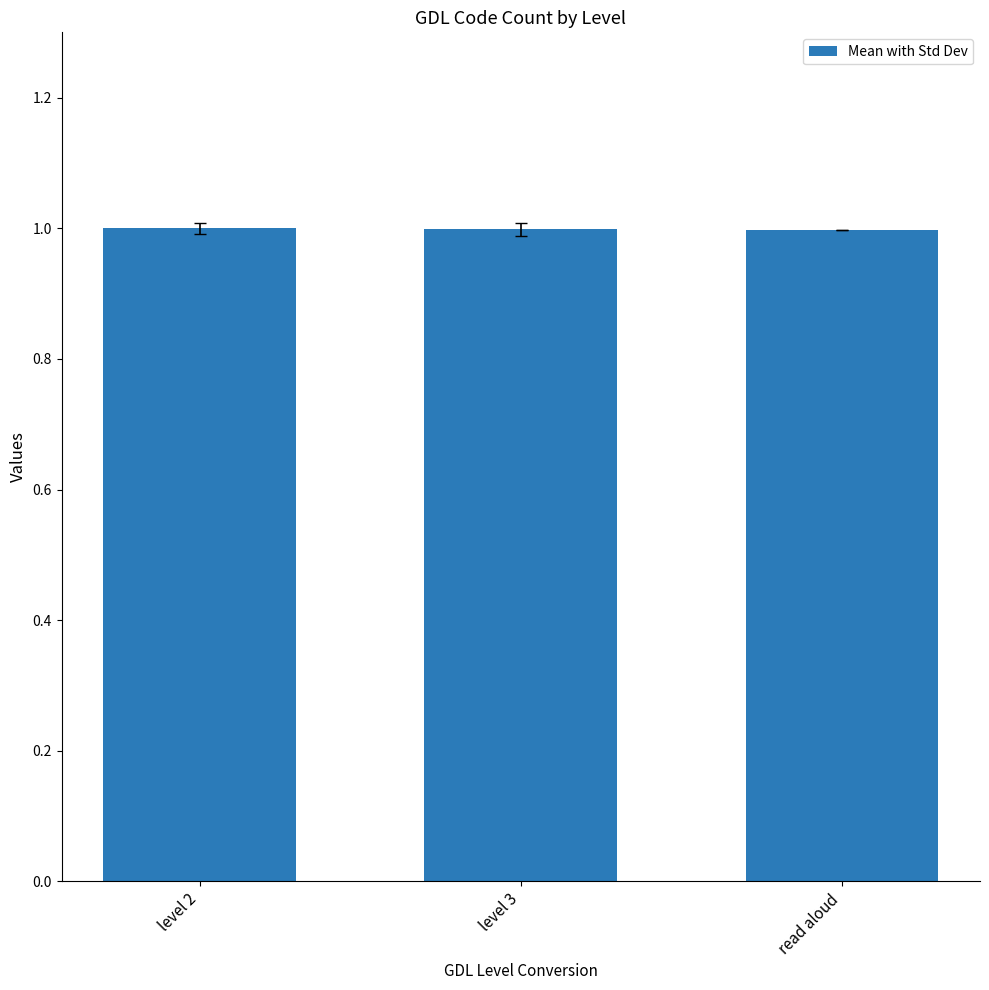

What is the label of the 2nd bar from the right?

level 3